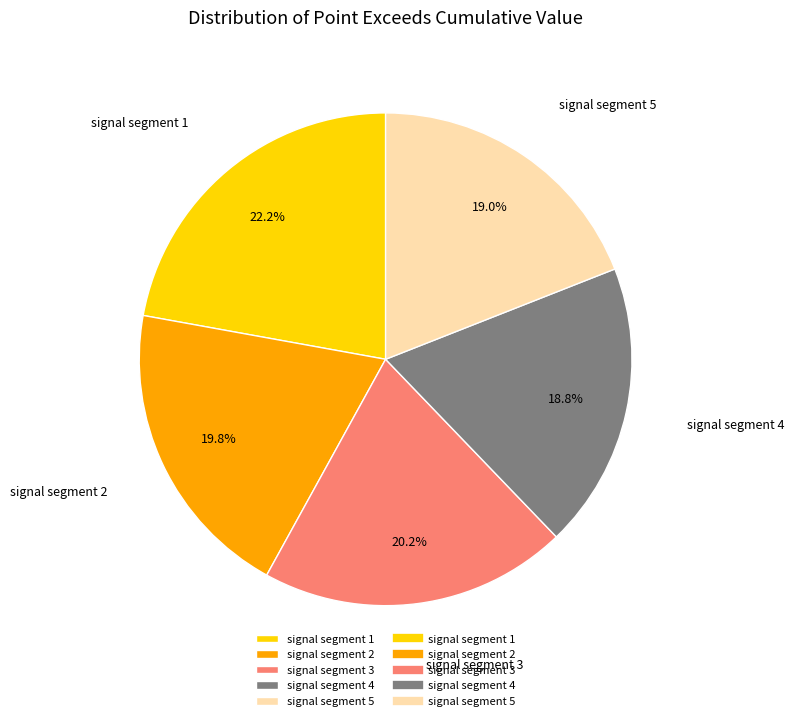

Which has a higher value, signal segment 5 or signal segment 1?

signal segment 1